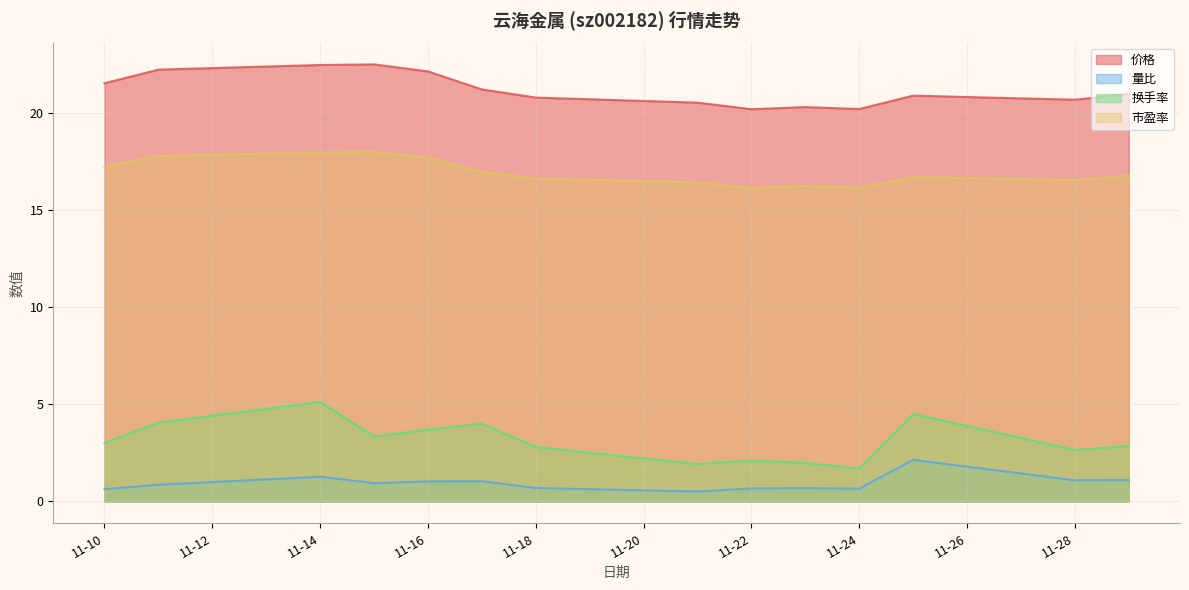

Which series has the widest spread of values?

换手率